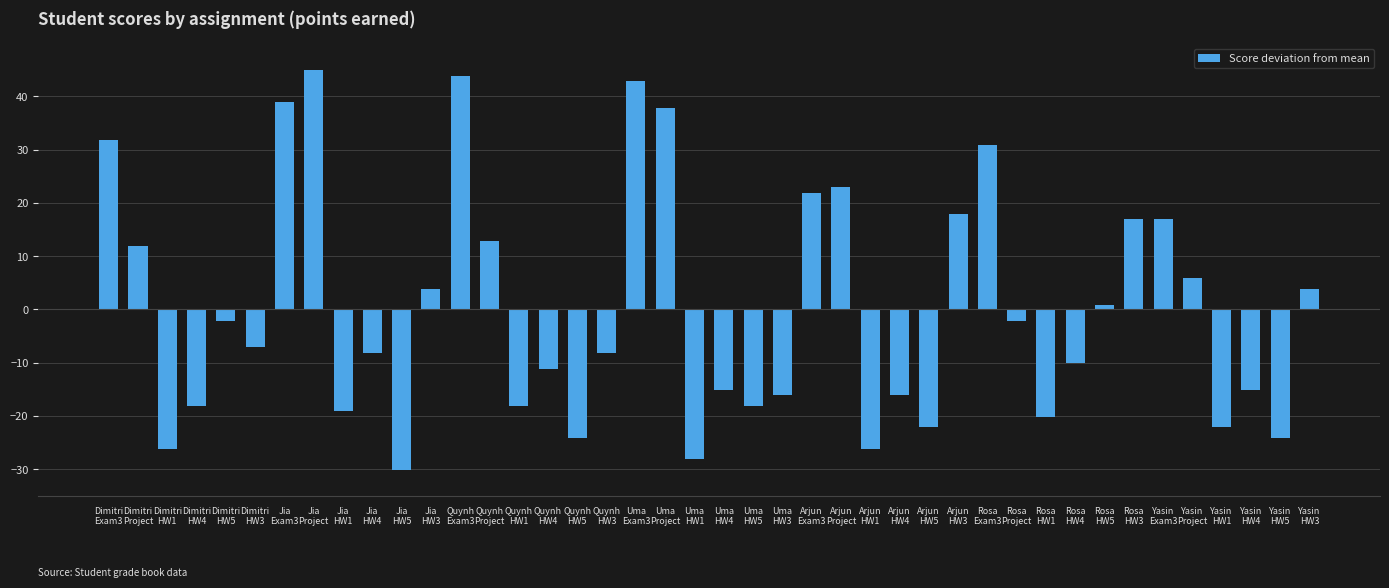

What is the difference between the maximum and minimum values?

75.0